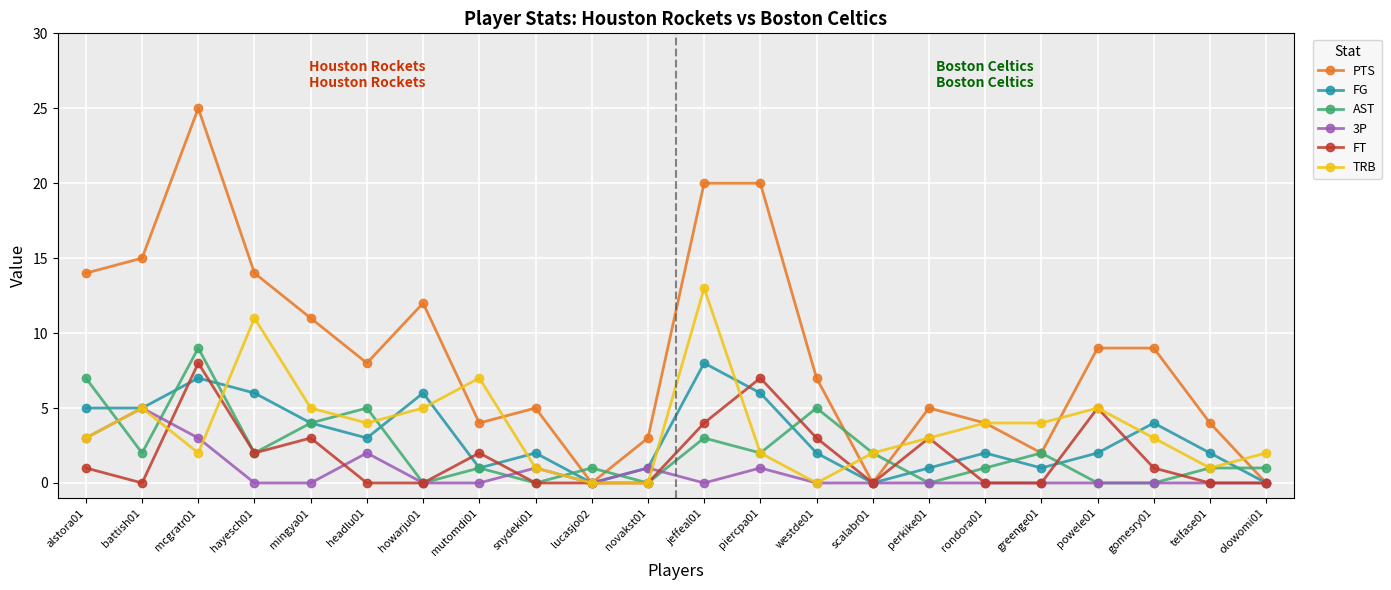

What is the spread (max minus min) of values at battish01?

15